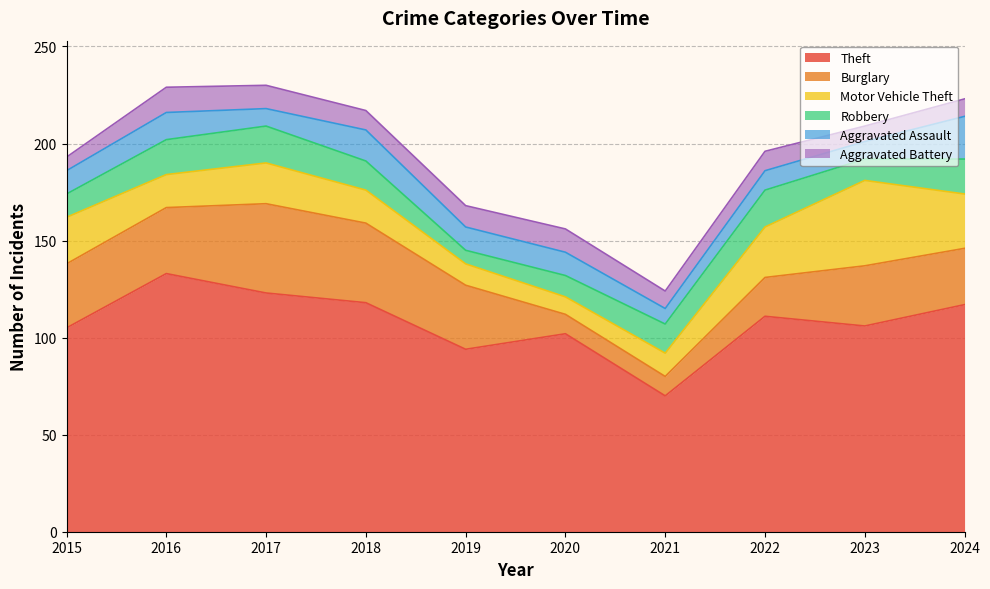

True or false: Motor Vehicle Theft has a value of 17 at 2022.

False